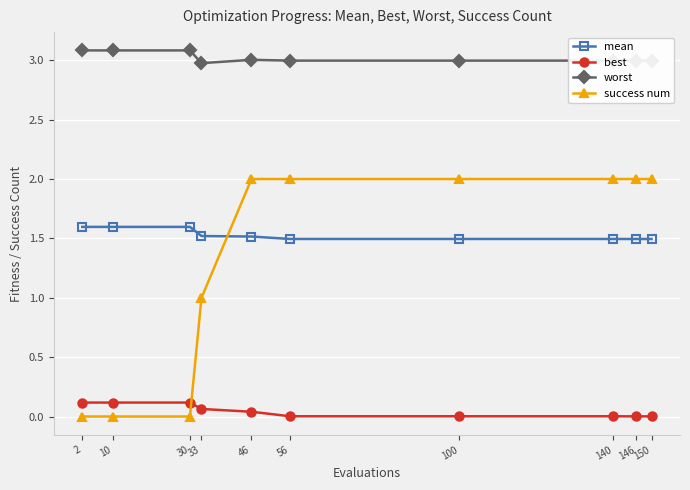

True or false: worst and best intersect in this chart.

False